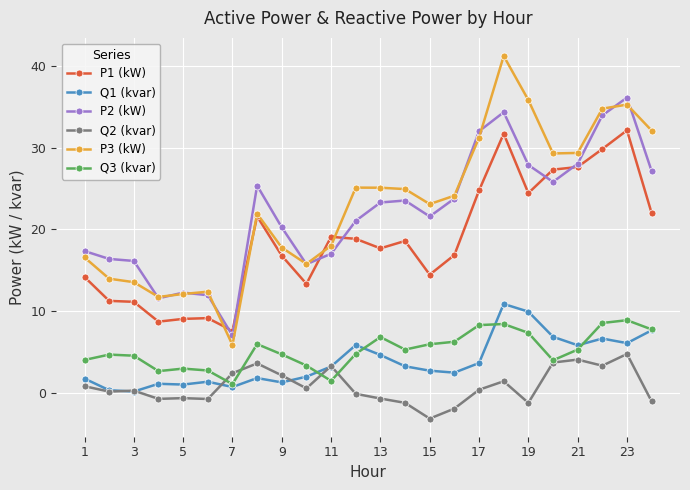

How many lines are shown in the chart?

6